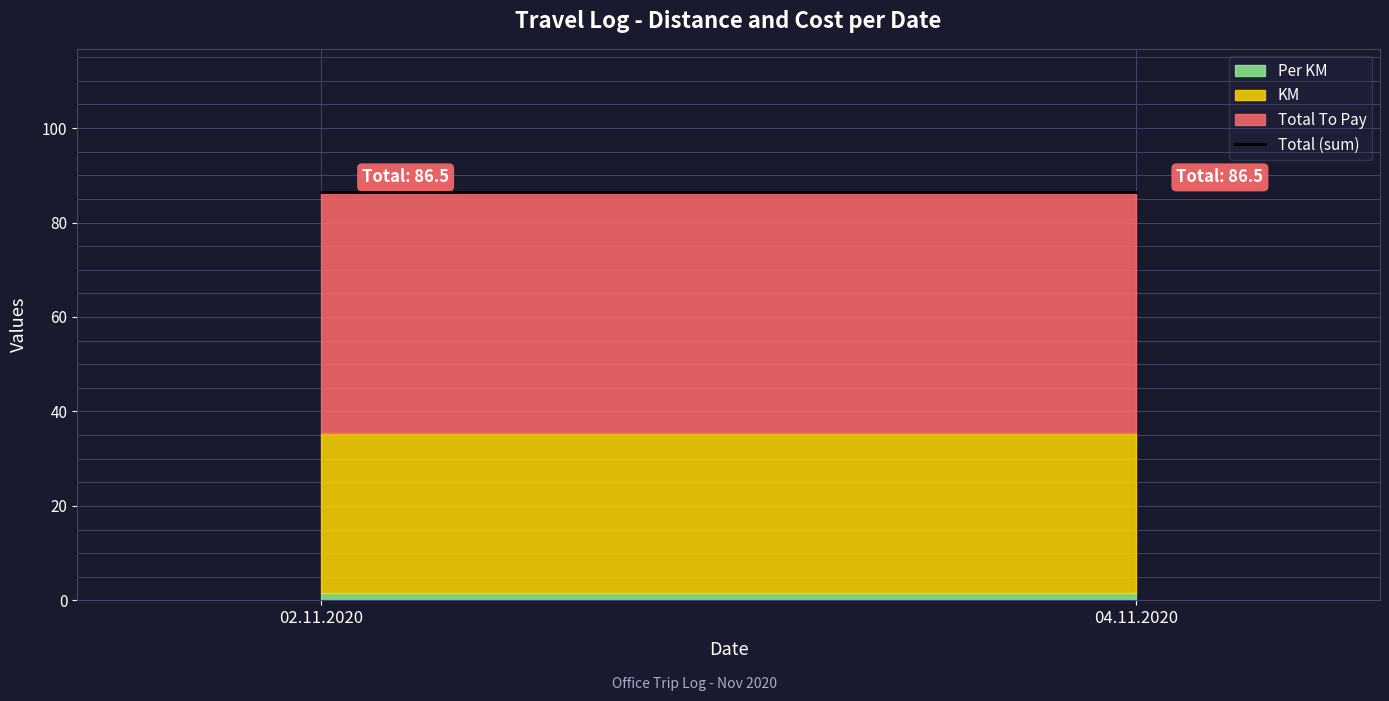

At which category does the chart reach its minimum across all series?

02.11.2020